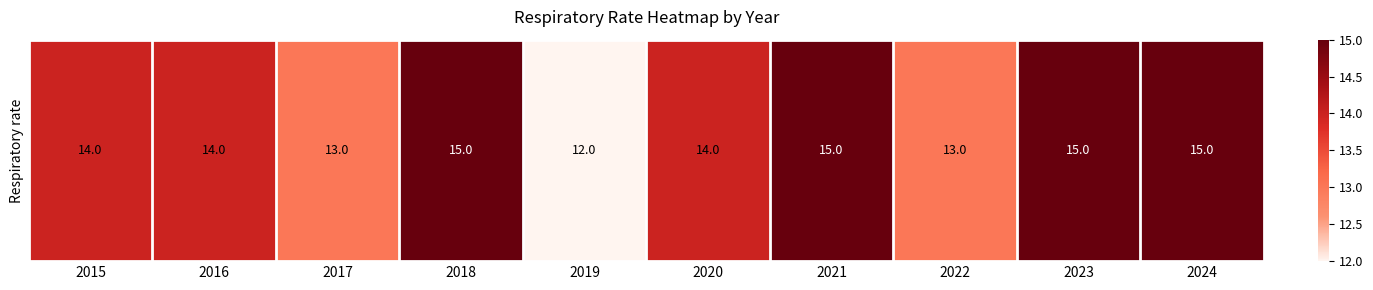

Reading left to right, list all the values displayed in this chart.

14	14	13	15	12	14	15	13	15	15